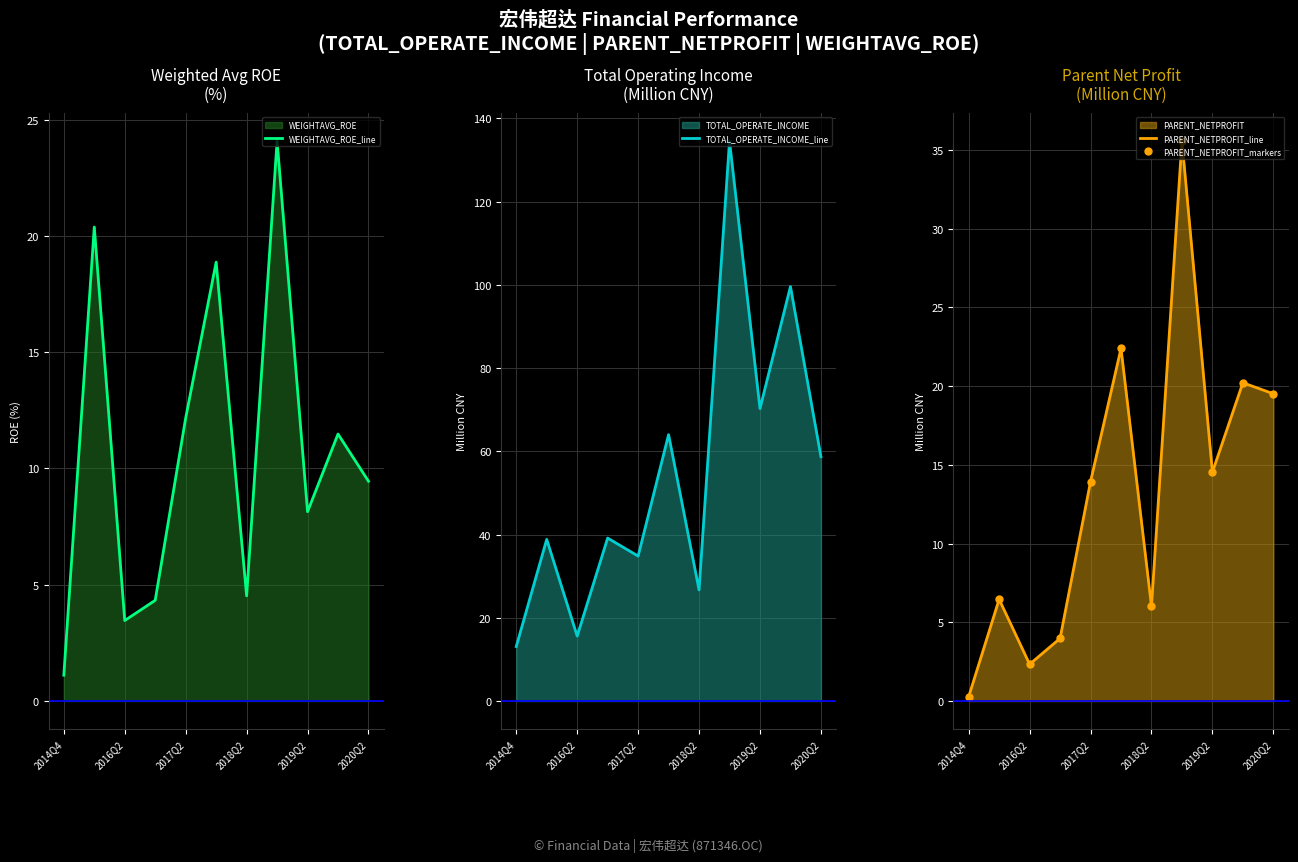

In TOTAL_OPERATE_INCOME_line, how many points are higher than both neighbors (excluding endpoints)?

5